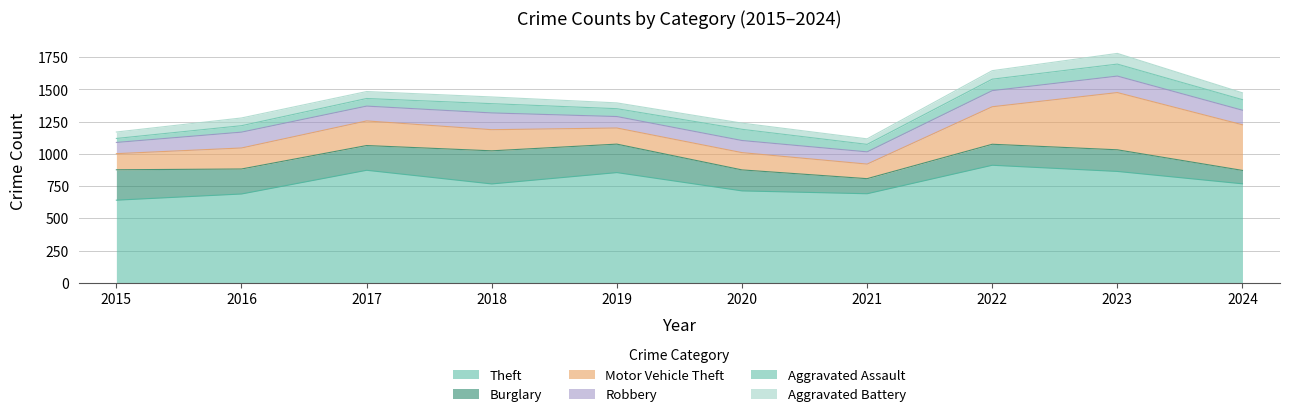

What is the highest value of the Theft series?

912